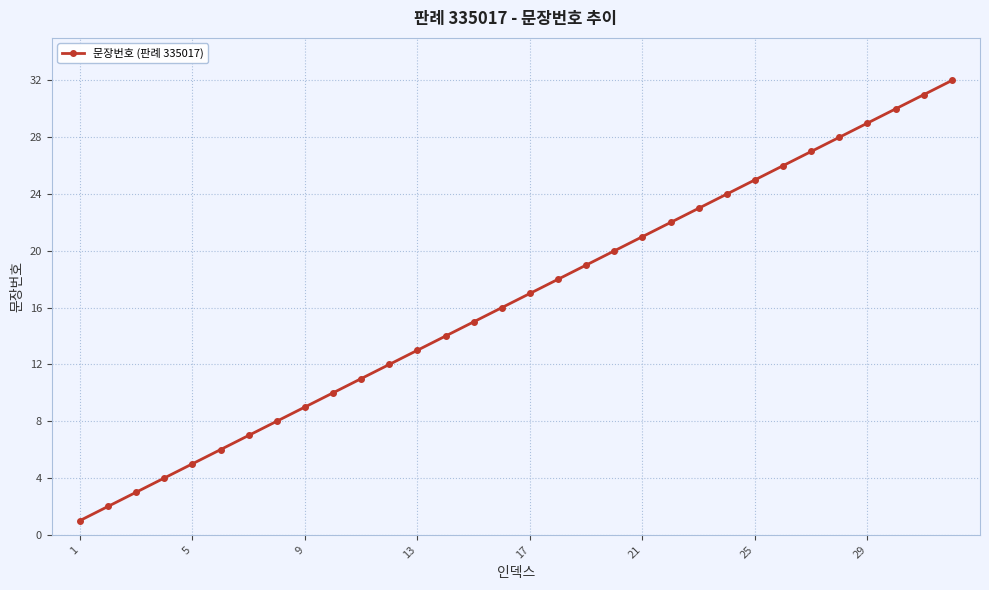

What is the greatest value displayed?

32